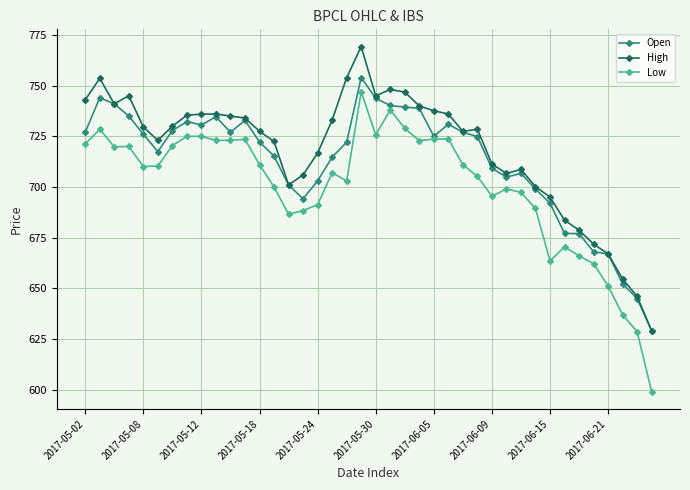

True or false: High and Low intersect in this chart.

False